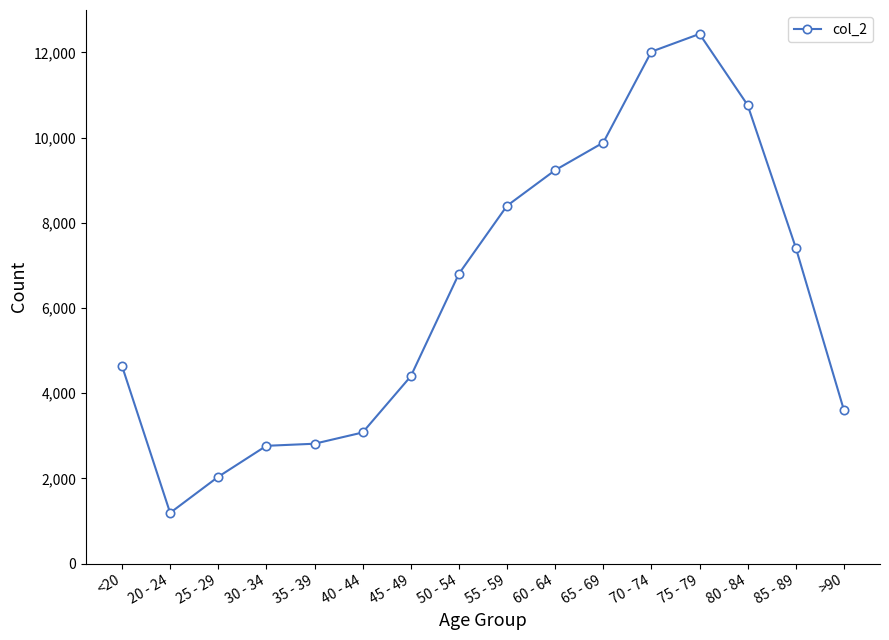

How many lines are shown in the chart?

1